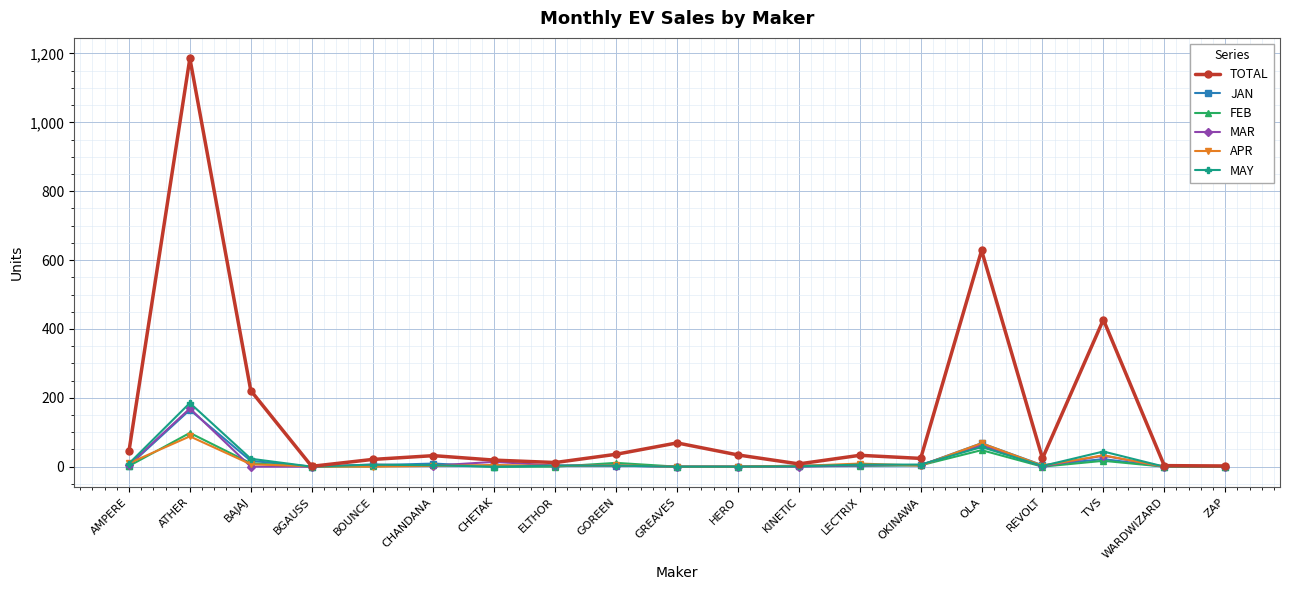

At which category is the sum across all series the highest?

ATHER